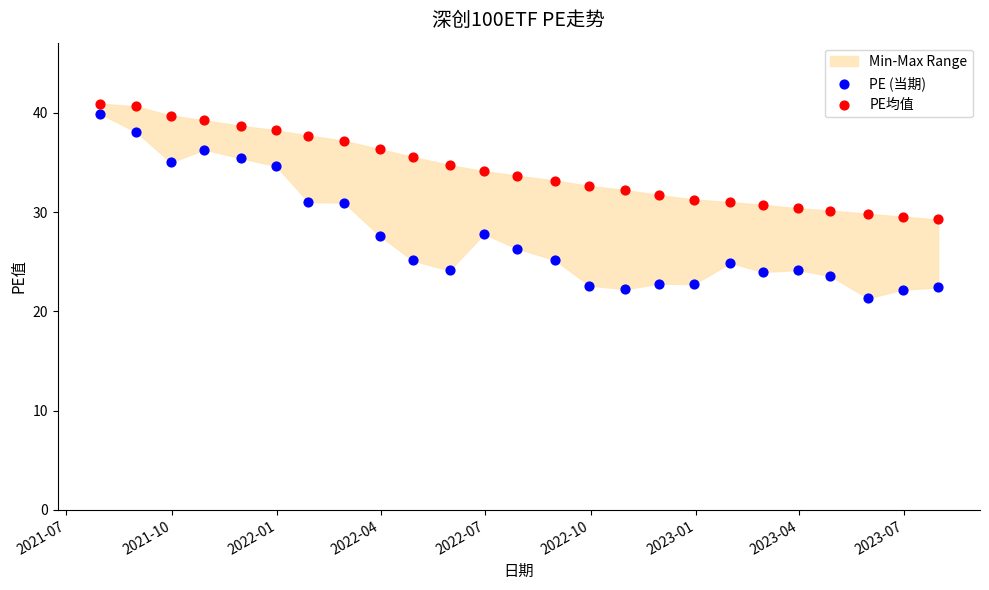

Which series contains the lowest Y value?

PE (当期)